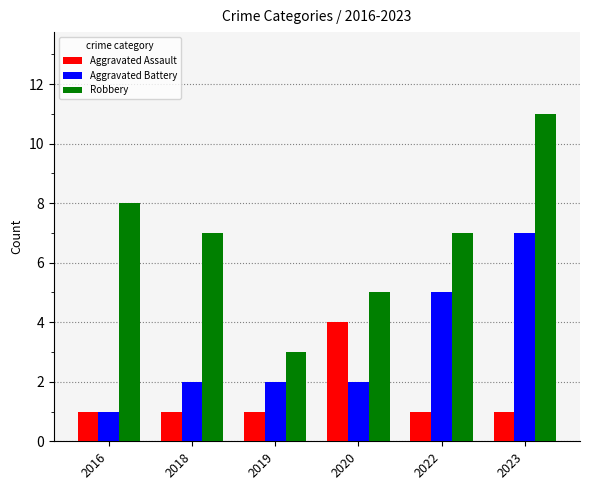

Is it true that Robbery equals 7 at 2022?

True